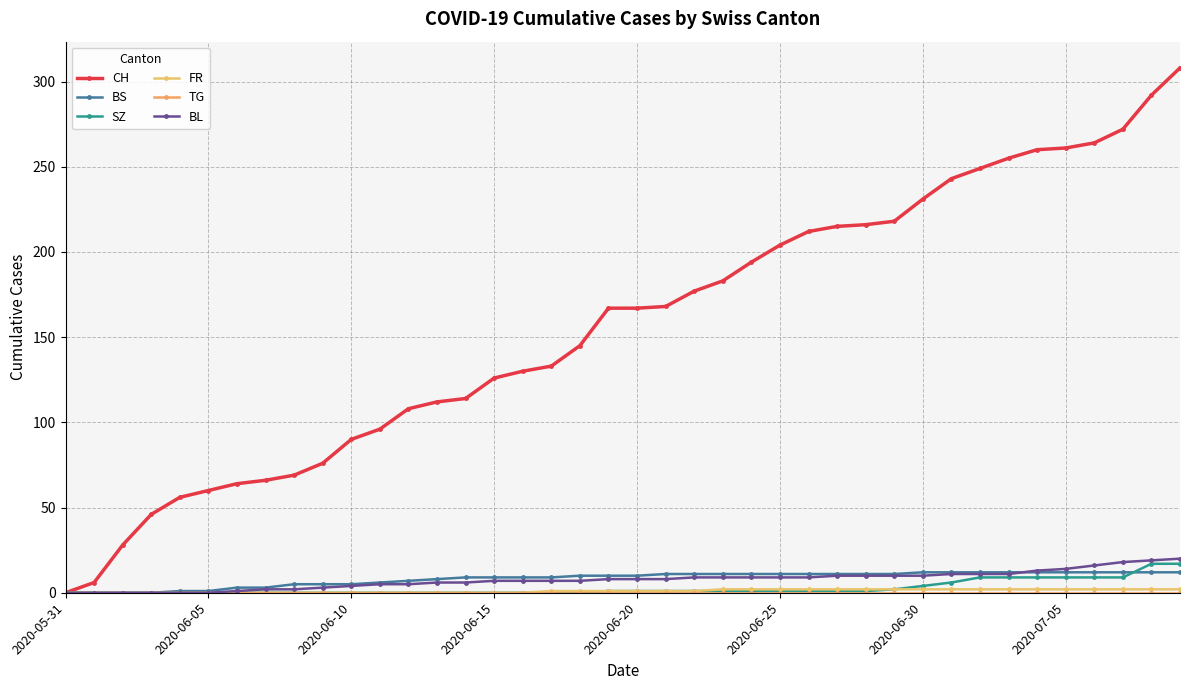

How many series are shown in this chart?

6